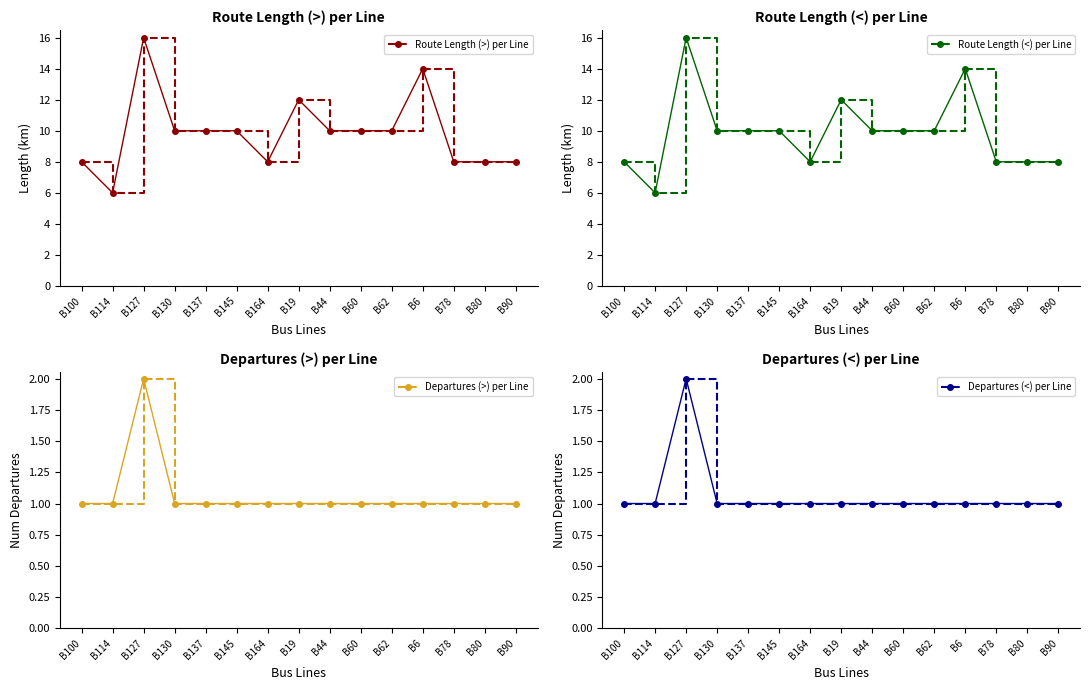

True or false: Route Length (<) has more than 2 points higher than both neighbors.

True